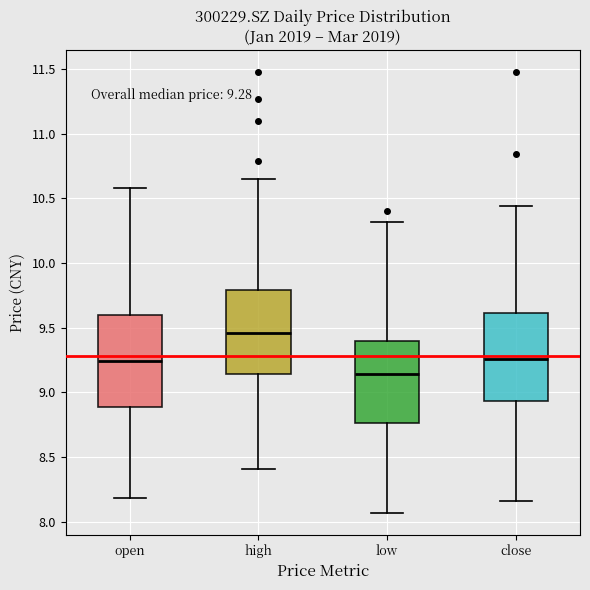

Which box has the lowest median line?

low